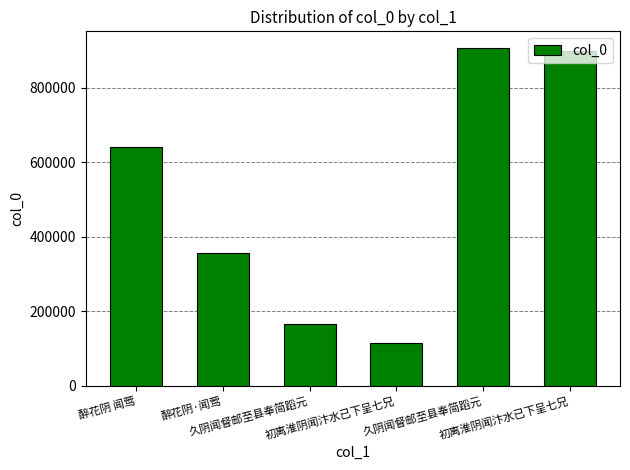

Are the bars horizontal?

No